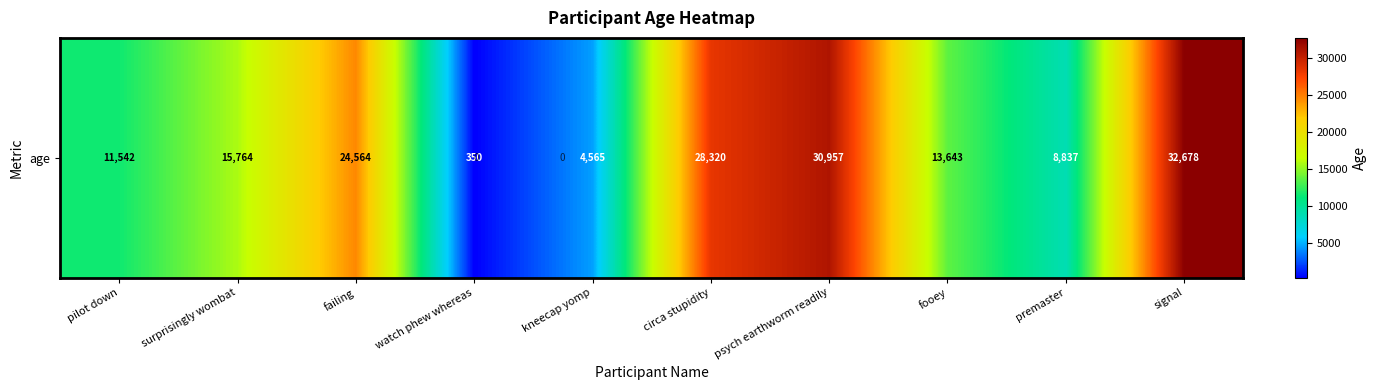

What is the change in value from surprisingly wombat to kneecap yomp?

-11199